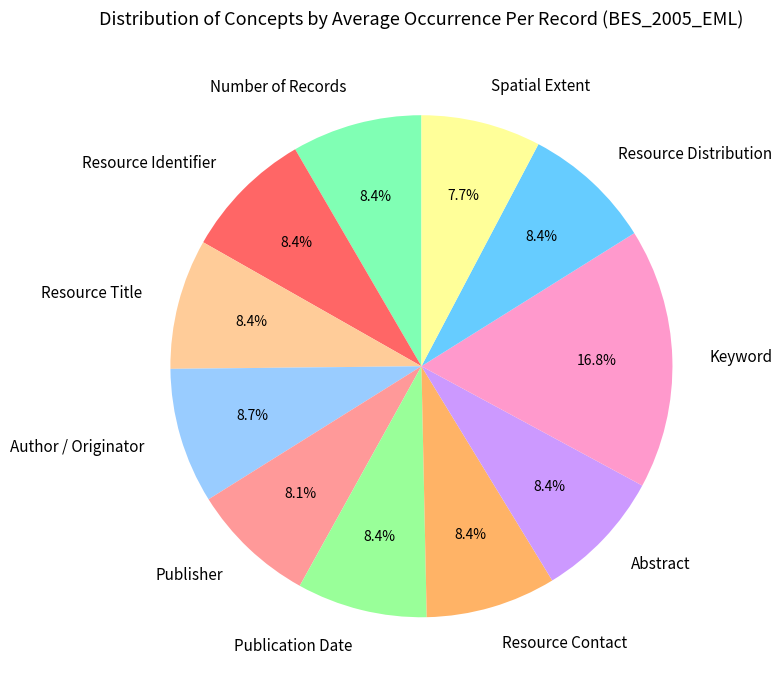

Is Resource Contact the majority of the pie?

No